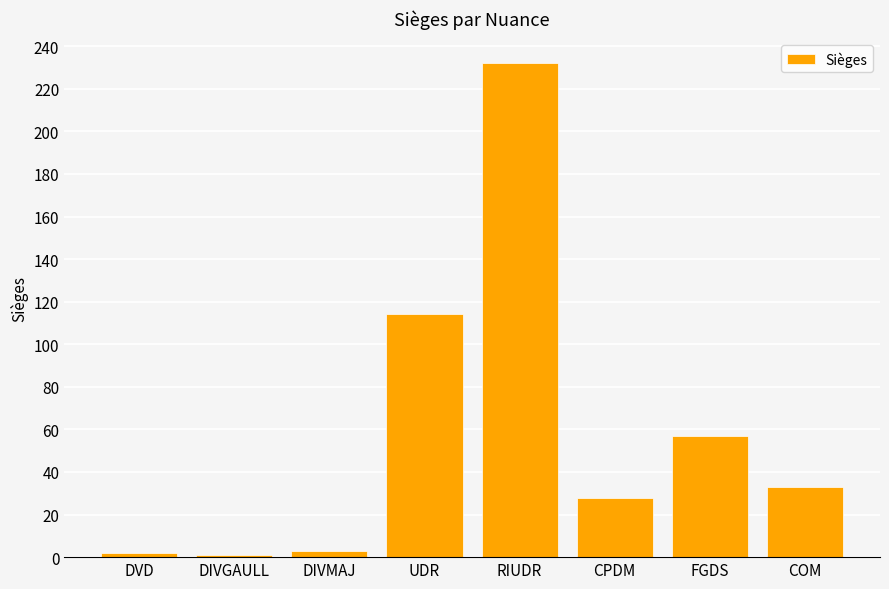

Read the value at UDR.

114